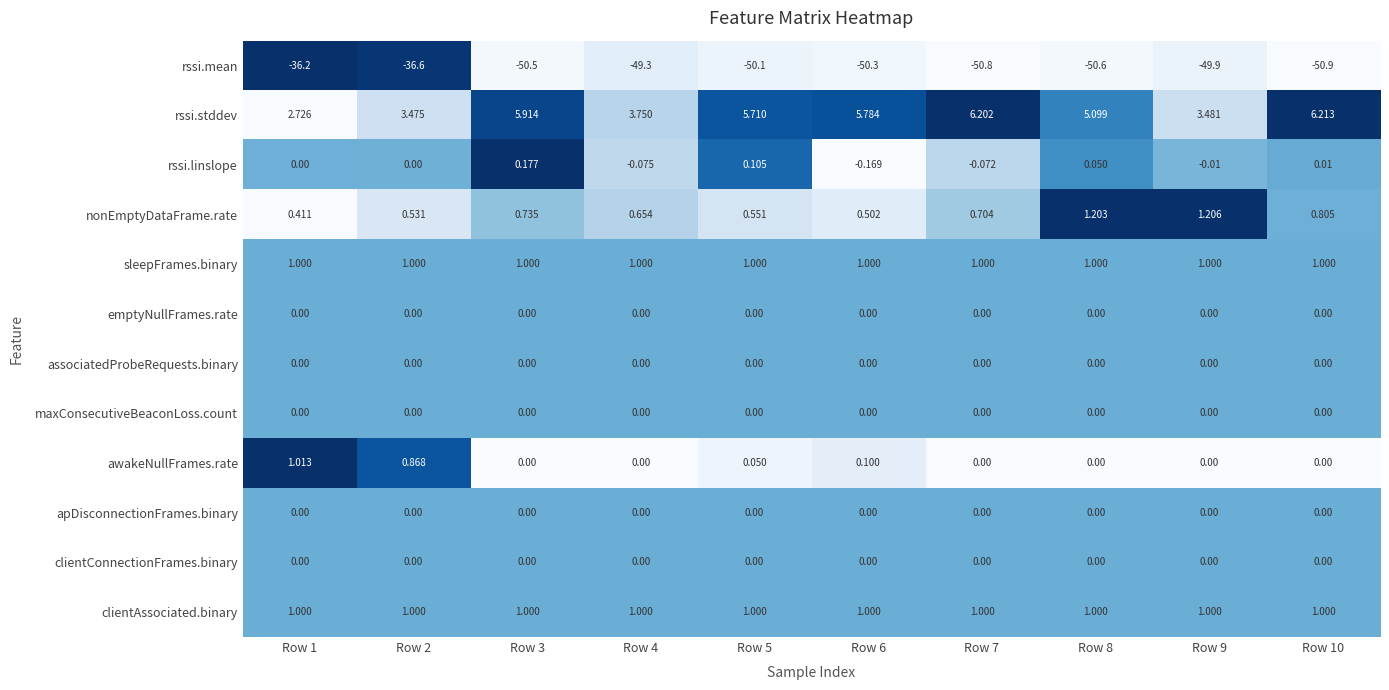

Which series changed the most between Row 3 and Row 6?

rssi.linslope